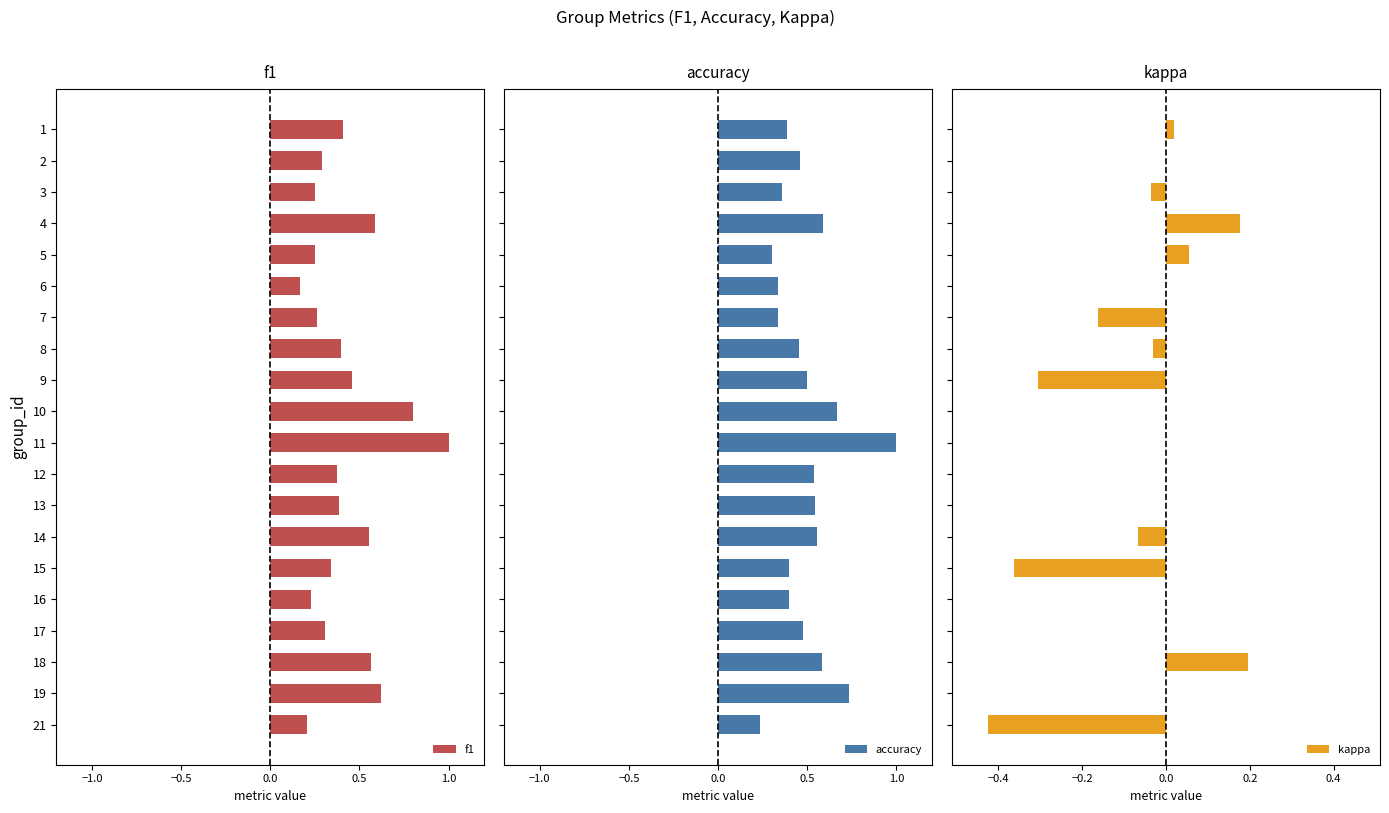

True or false: f1 has a value of 0.1 at 17.

False